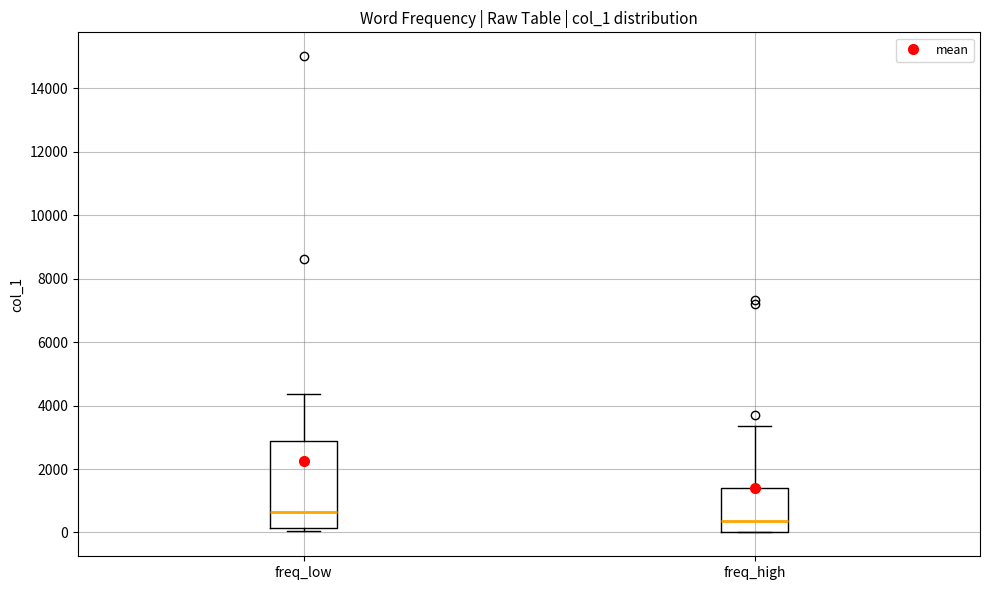

Where does the median line of the box for freq_high sit on the y-axis? The values are not printed on the chart, so give them approximately, as read against the axis.

400